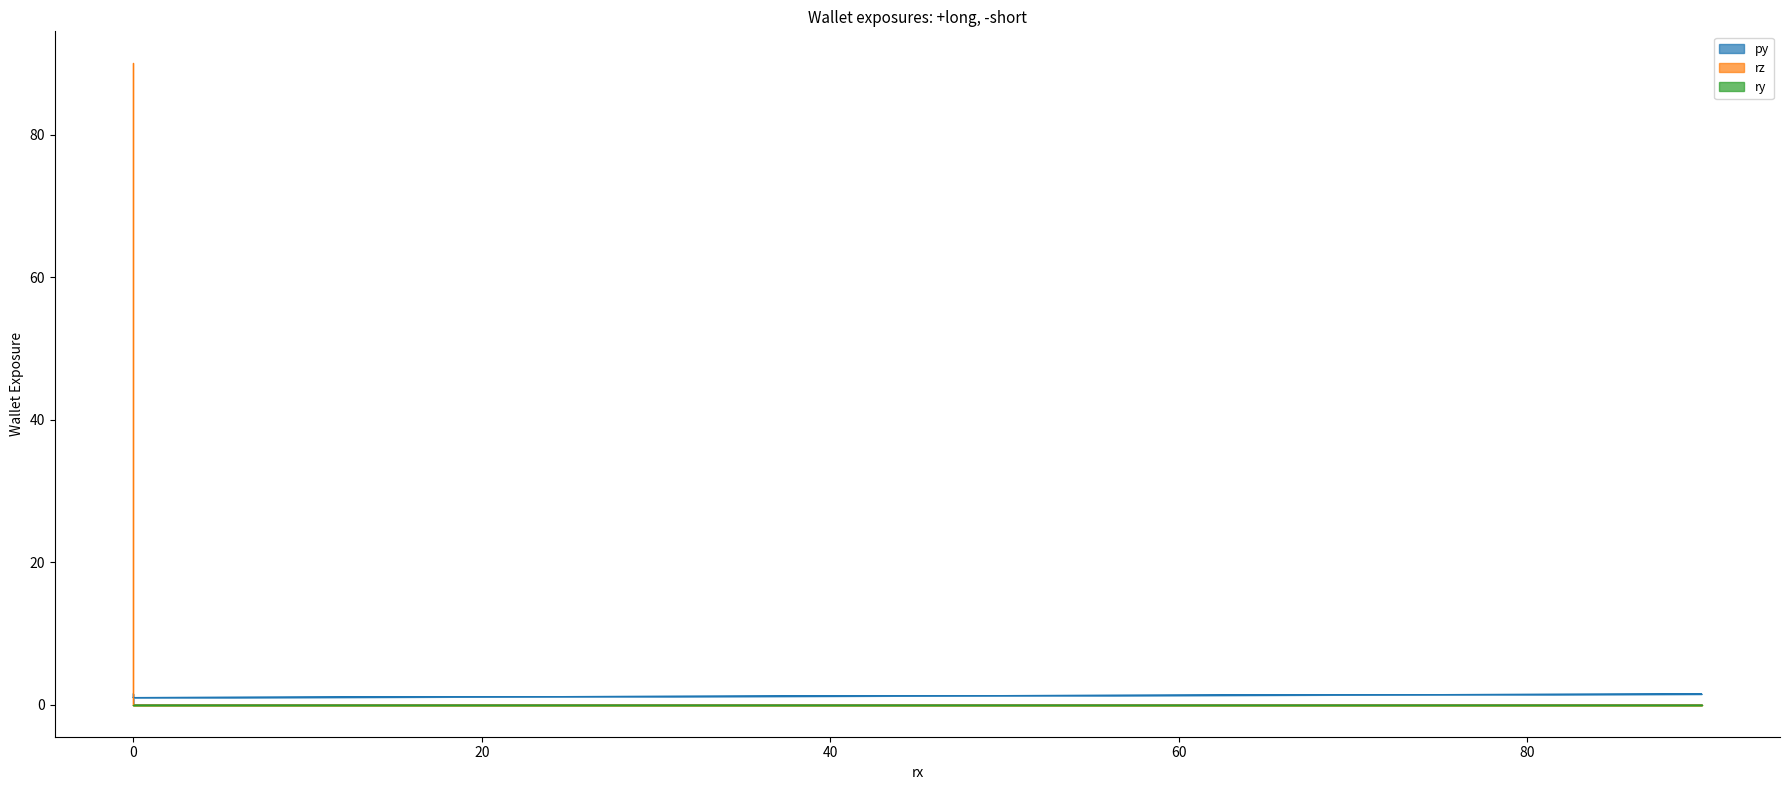

How many data points in rz are above 0?

1